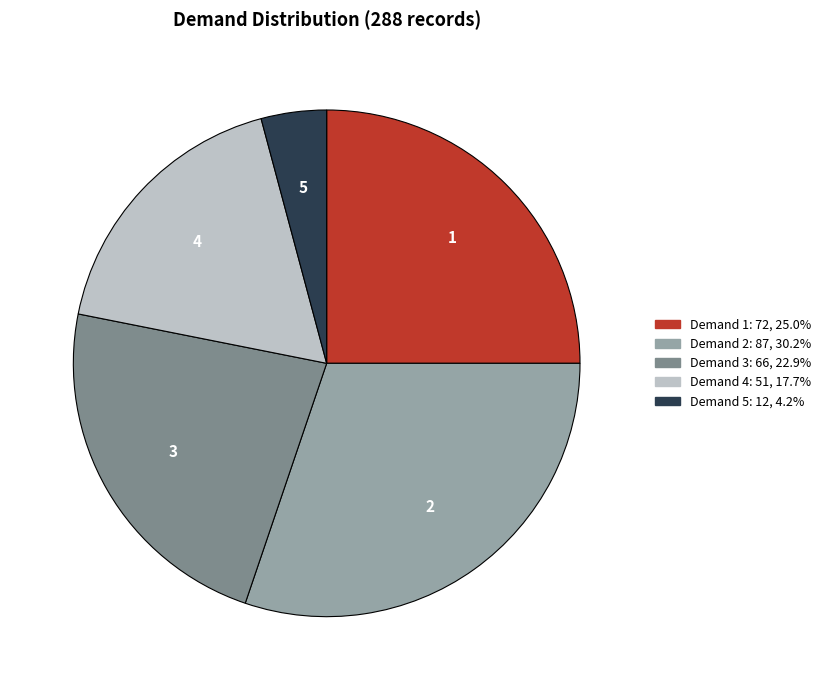

Count the number of slices in the pie.

5